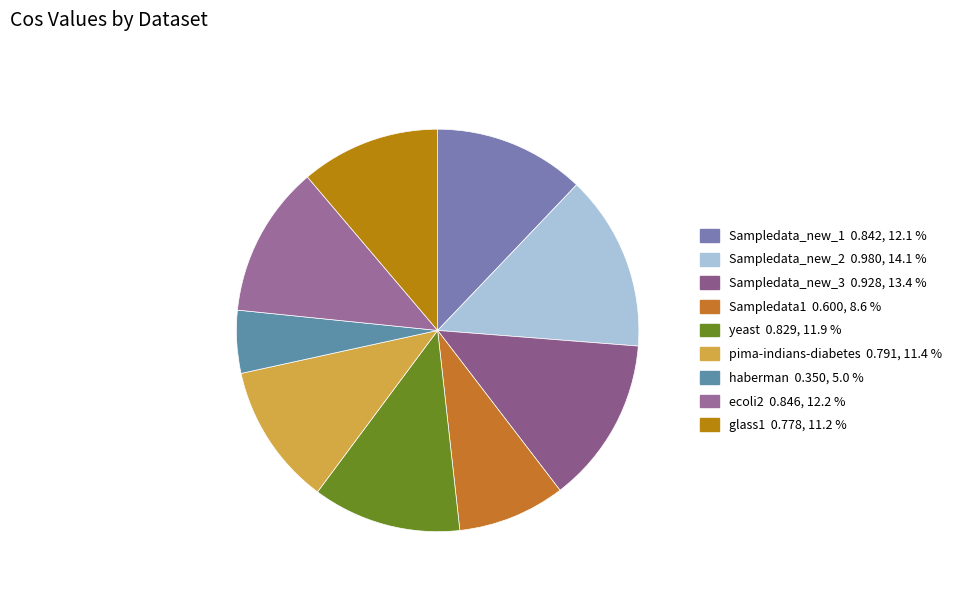

Between ecoli2 and pima-indians-diabetes, which is larger?

ecoli2